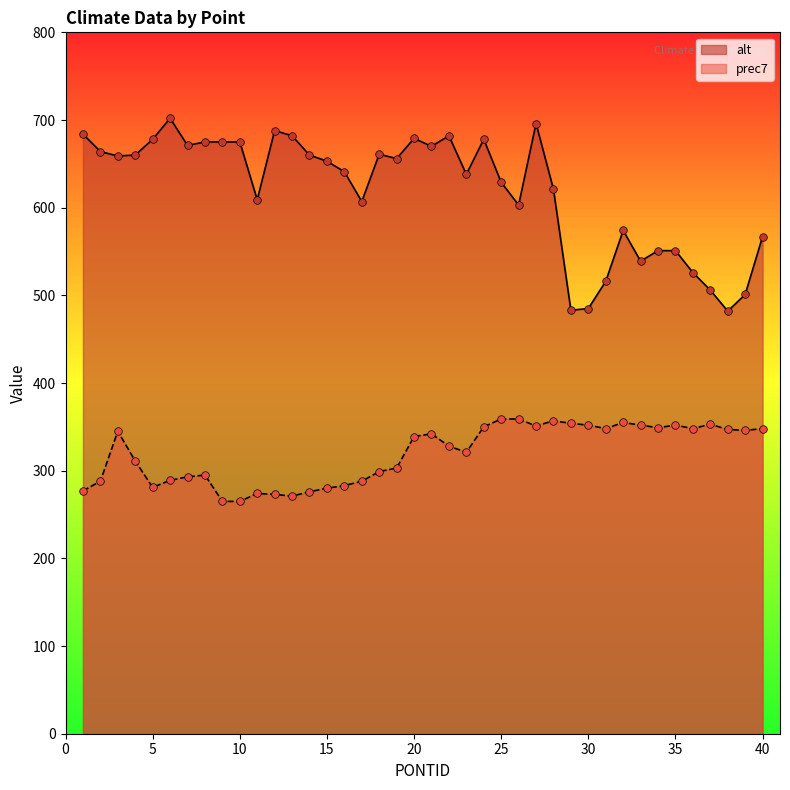

Which series reaches the minimum Y coordinate?

prec7